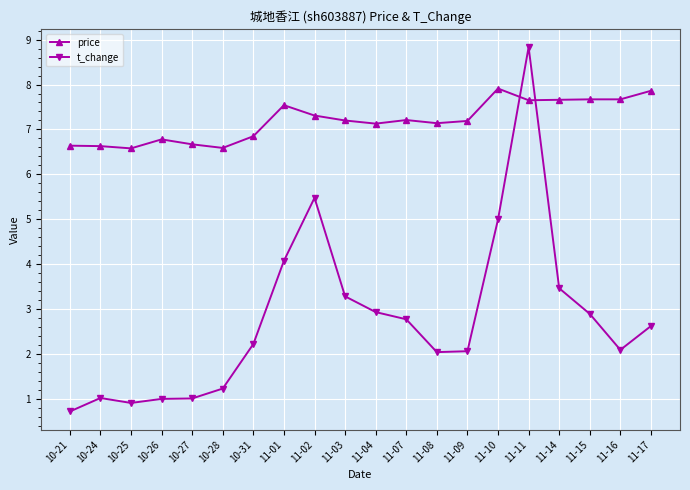

Read the t_change value at 10-27.

1.0